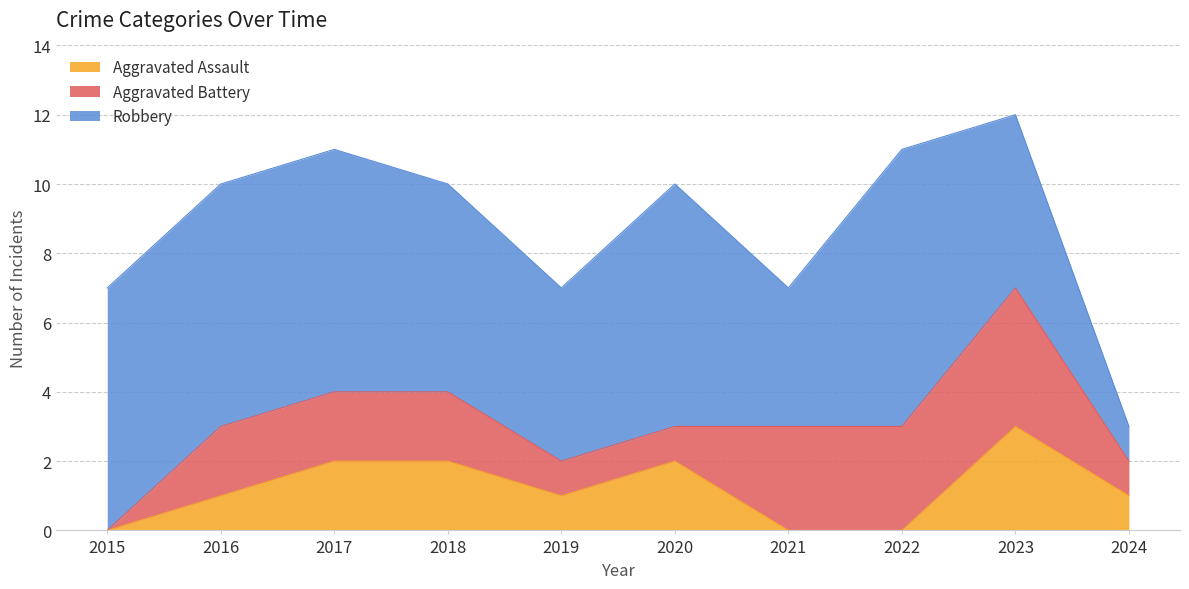

True or false: Aggravated Assault and Robbery intersect in this chart.

False